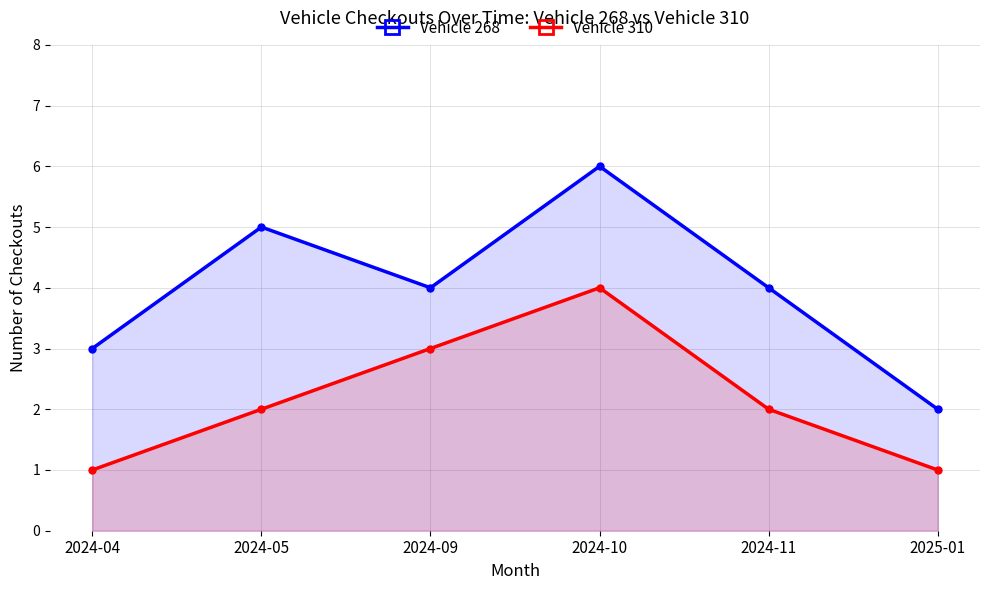

Reading right to left, list all the values displayed in this chart.

Vehicle 268: 2	4	6	4	5	3
Vehicle 310: 1	2	4	3	2	1